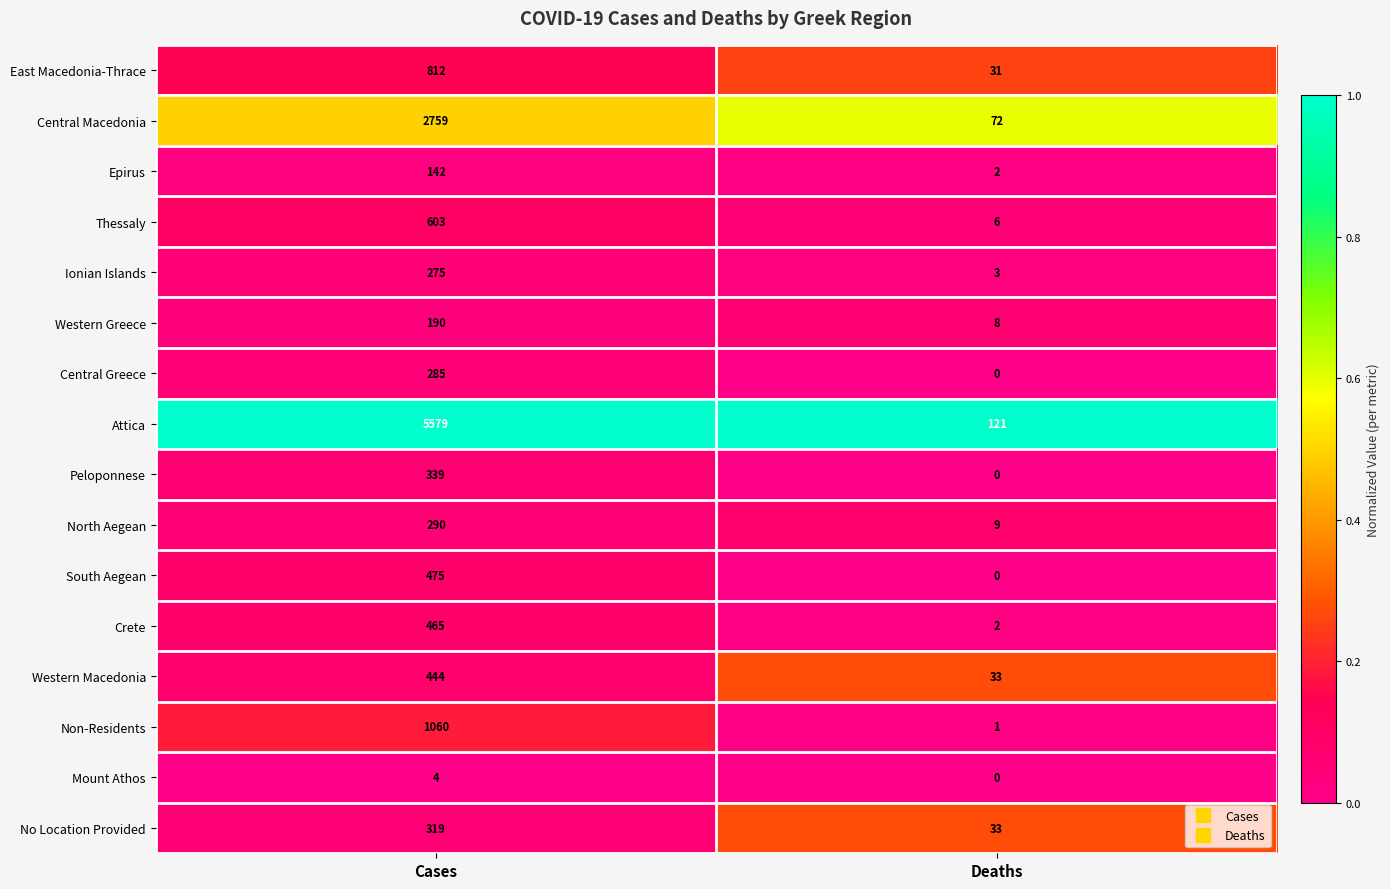

How many categories are shown in the chart?

2